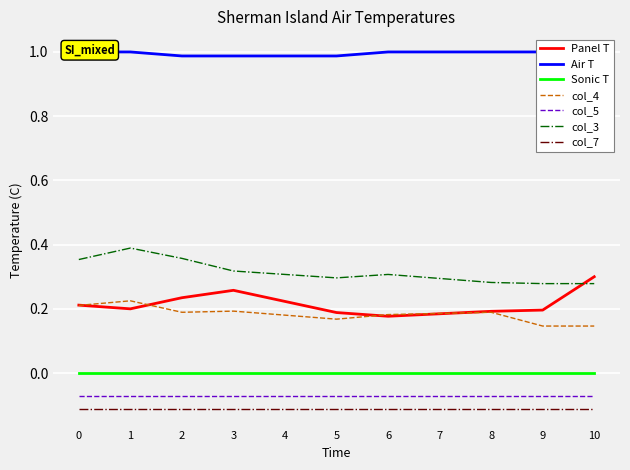

Read the col_3 value at 5.

0.3